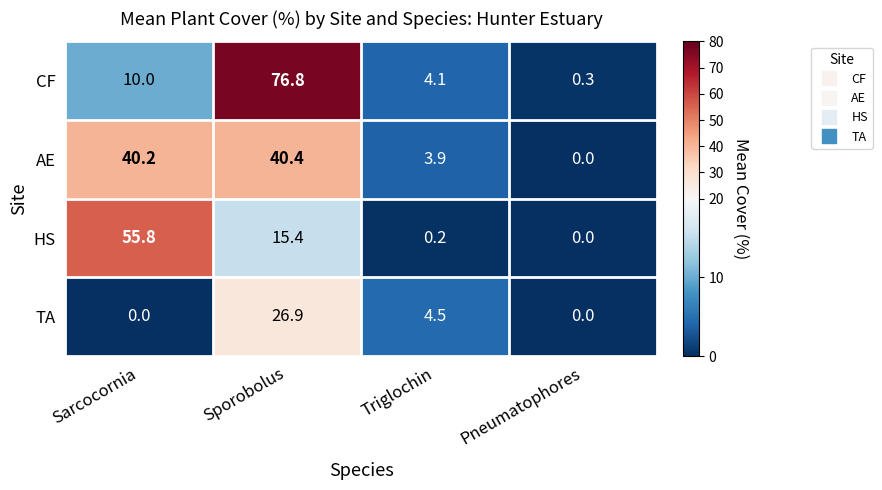

How many categories are shown in the chart?

4